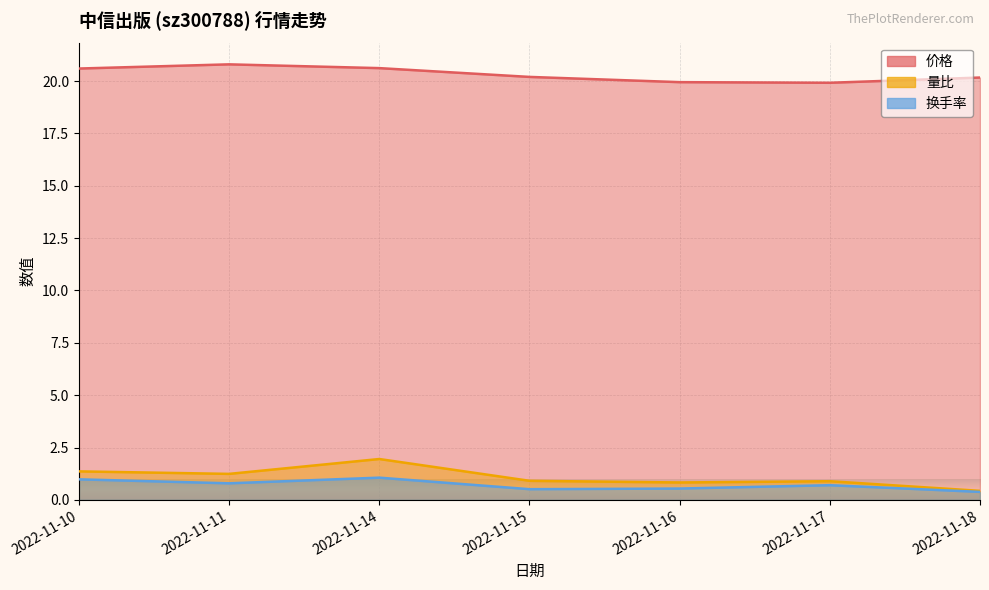

At which category does the chart reach its peak across all series?

2022-11-11